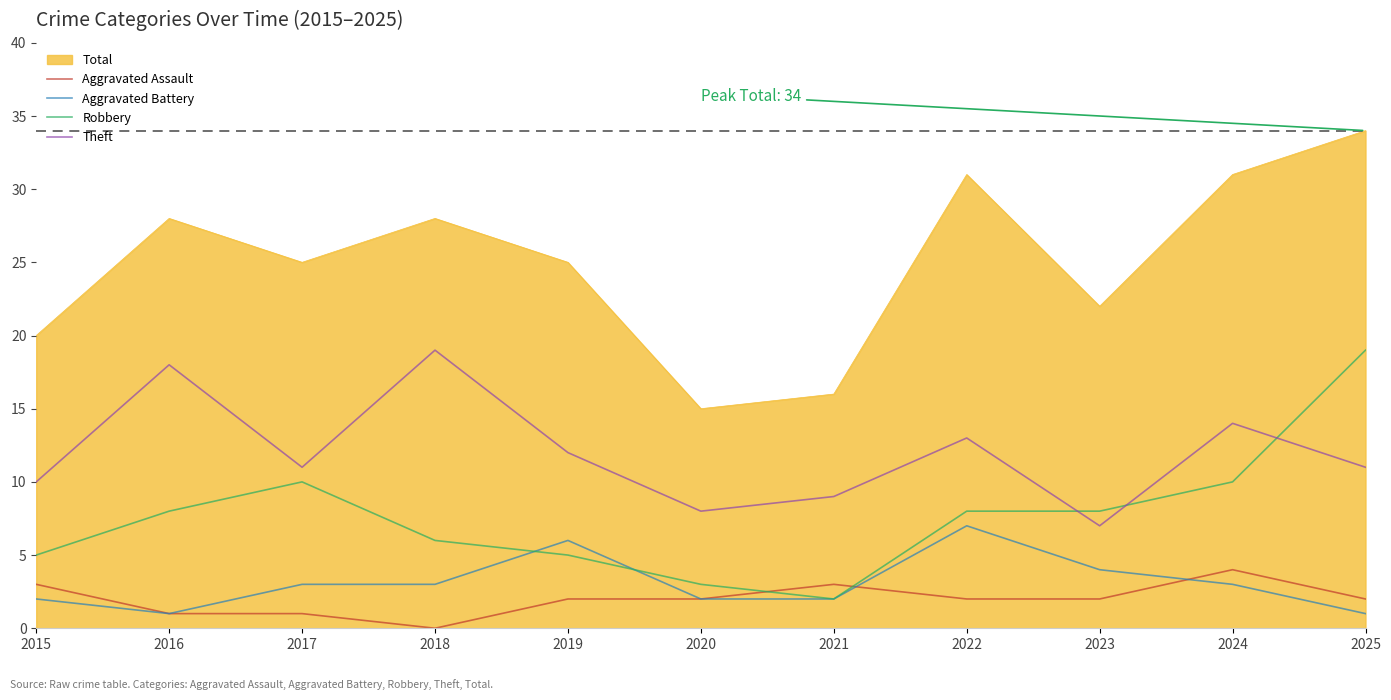

At which category is the sum across all series the highest?

2025